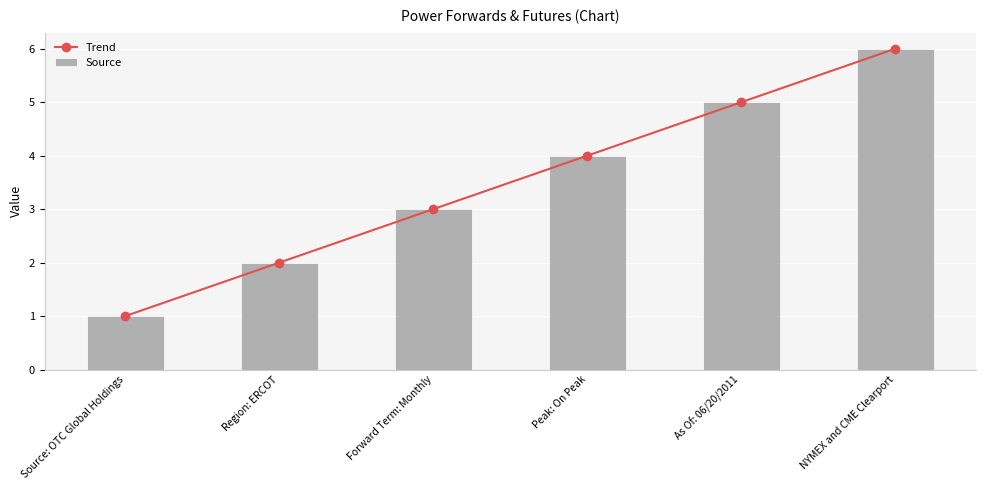

At which label does Source first exceed 4?

As Of: 06/20/2011